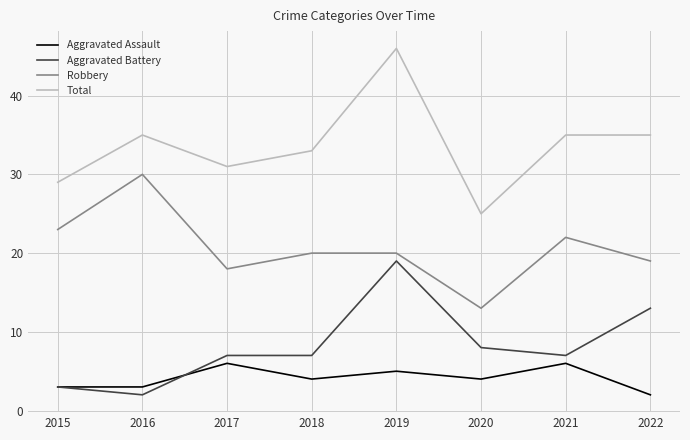

What is the average value of the Aggravated Assault series?

4